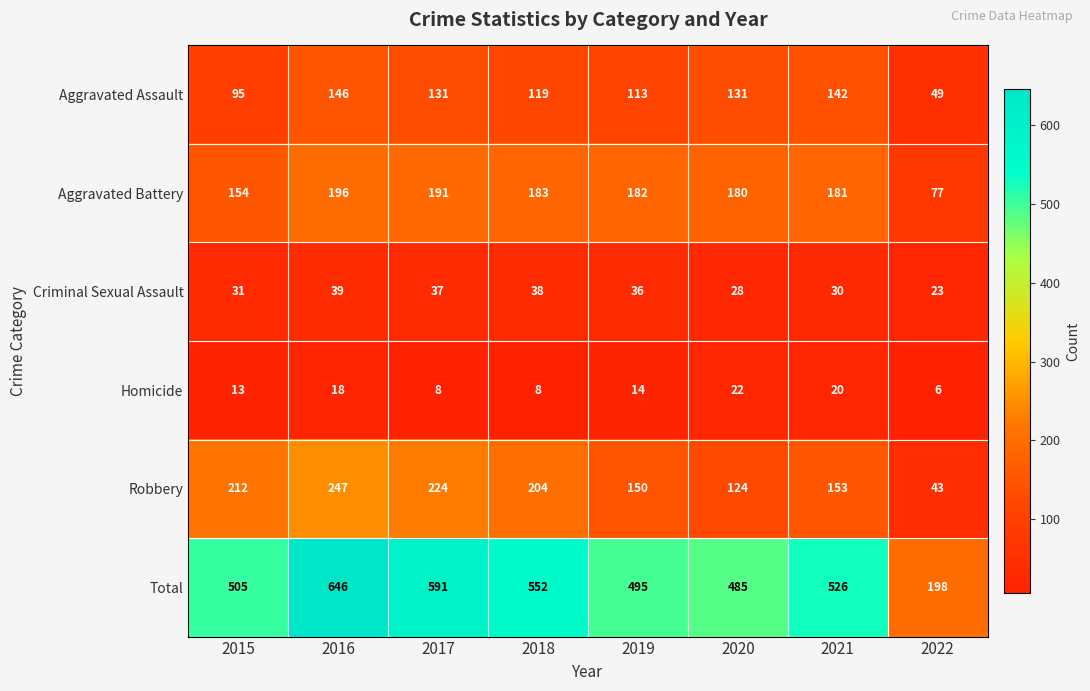

What is the smallest value displayed?

6